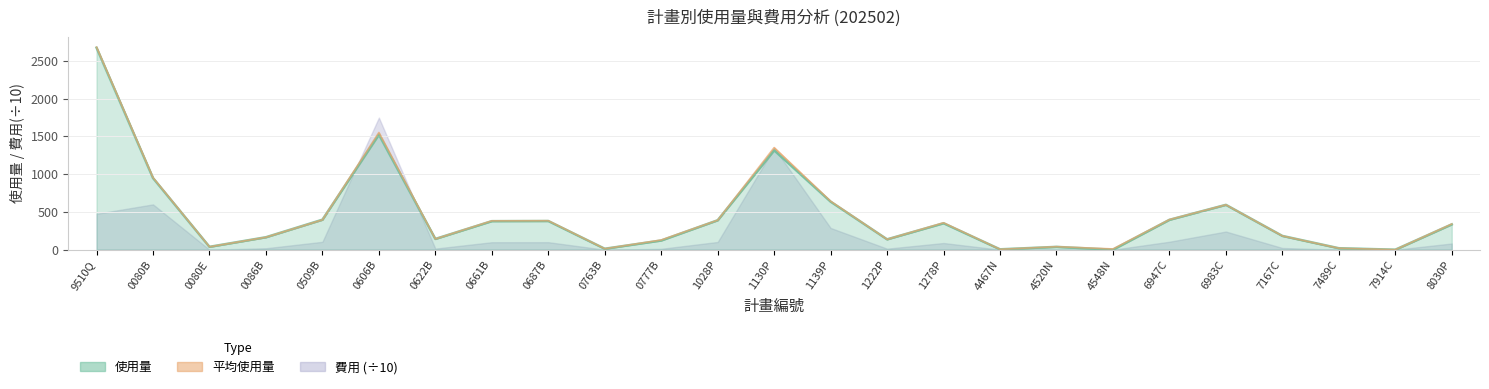

Reading left to right, extract all data points from this chart.

使用量: 9510Q=2672.0	0080B=947.7	0080E=37.8	0086B=164.8	0509B=396.8	0606B=1523.0	0622B=142.3	0661B=377.2	0687B=379.1	0763B=12.5	0777B=121.3	1028P=389.2	1130P=1314.8	1139P=635.2	1222P=137.0	1278P=349.5	4467N=5.0	4520N=37.1	4548N=0.0	6947C=395.1	6983C=593.3	7167C=182.1	7489C=19.4	7914C=0.1	8030P=334.6
平均使用量: 9510Q=2680.0	0080B=953.5	0080E=38.2	0086B=164.9	0509B=395.6	0606B=1550.6	0622B=142.4	0661B=381.9	0687B=383.4	0763B=12.8	0777B=128.4	1028P=390.6	1130P=1351.0	1139P=641.5	1222P=137.1	1278P=356.1	4467N=5.0	4520N=40.0	4548N=9.9	6947C=398.4	6983C=594.1	7167C=182.3	7489C=19.4	7914C=0.1	8030P=339.7
費用: 9510Q=474.8	0080B=599.5	0080E=0.0	0086B=19.0	0509B=104.2	0606B=1747.2	0622B=14.5	0661B=98.8	0687B=99.4	0763B=0.0	0777B=11.7	1028P=102.2	1130P=1347.9	1139P=287.5	1222P=13.4	1278P=88.4	4467N=0.0	4520N=0.0	4548N=0.0	6947C=105.3	6983C=240.2	7167C=22.5	7489C=0.0	7914C=0.0	8030P=81.9